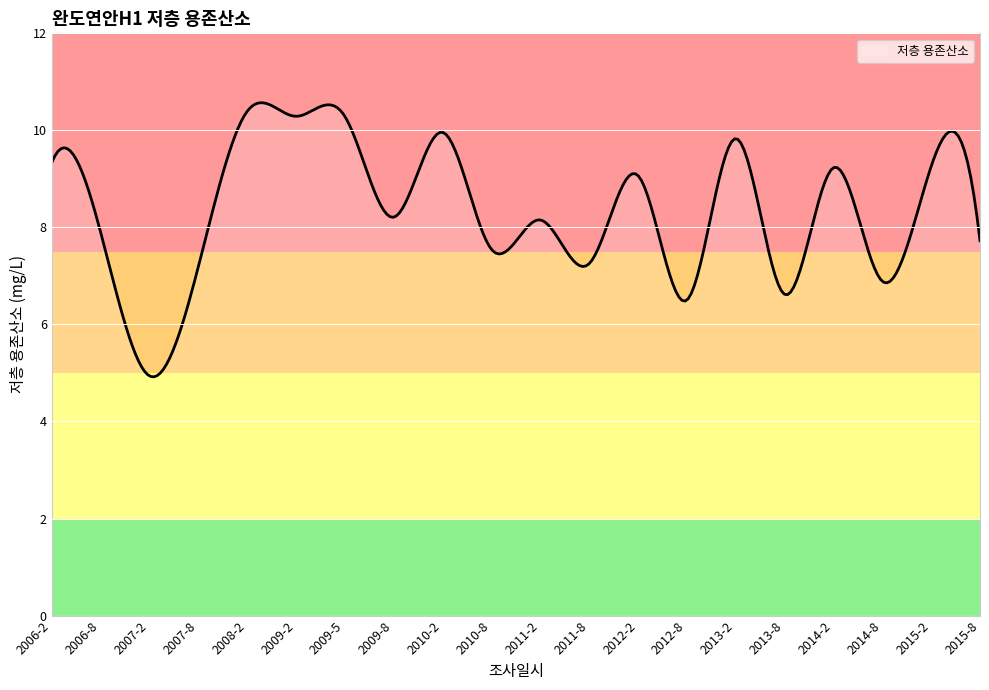

What is the minimum value shown in the chart?

4.9